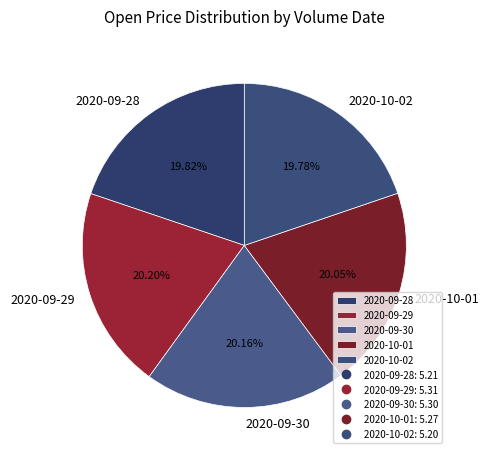

Combined, do 2020-09-30 and 2020-09-29 account for over 50%?

No